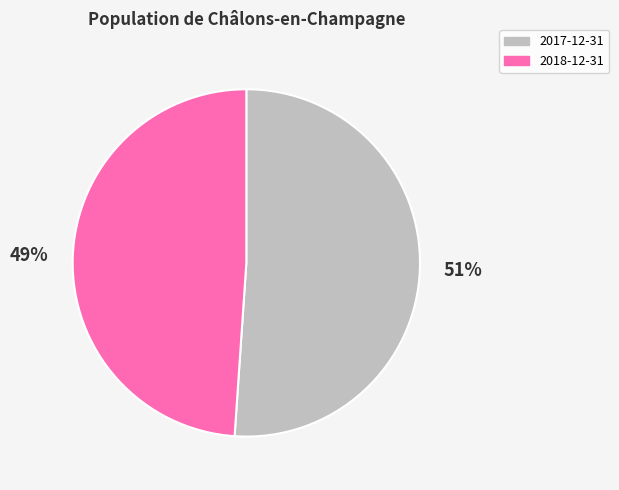

To the nearest percent, what is the difference between the largest and smallest slice percentages?

2%